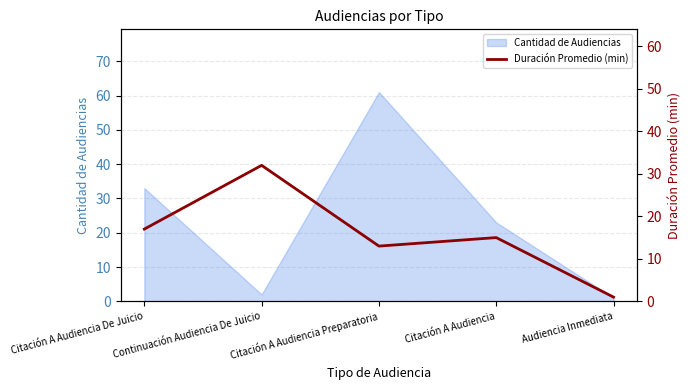

Which category has the highest value in the Cantidad de Audiencias series?

Citación A Audiencia Preparatoria